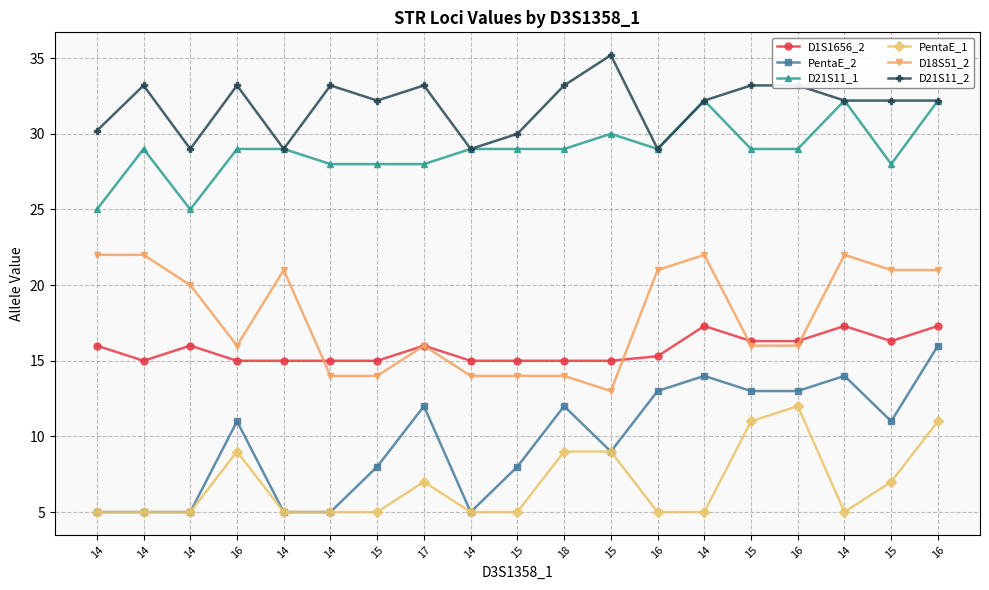

List the series in order of their peak value, highest first.

D21S11_2, D21S11_1, D18S51_2, D1S1656_2, PentaE_2, PentaE_1